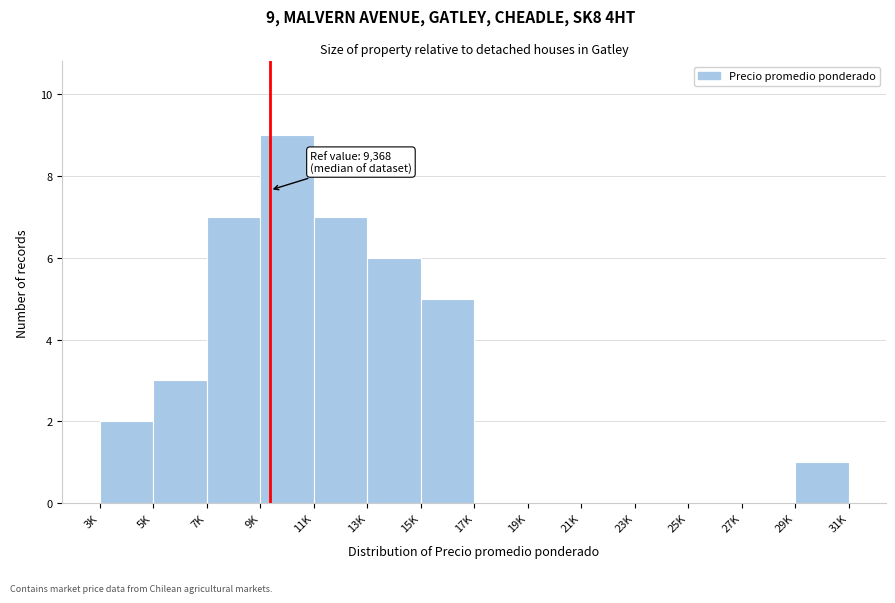

Reading right to left, list all the values displayed in this chart.

29K=1	27K=0	25K=0	23K=0	21K=0	19K=0	17K=0	15K=5	13K=6	11K=7	9K=9	7K=7	5K=3	3K=2